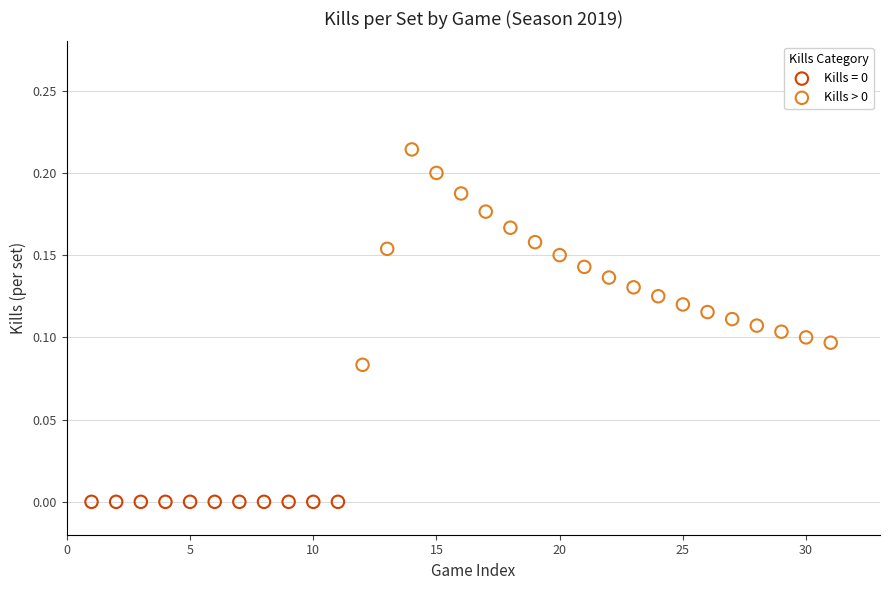

Which series reaches the maximum Y coordinate?

Kills > 0